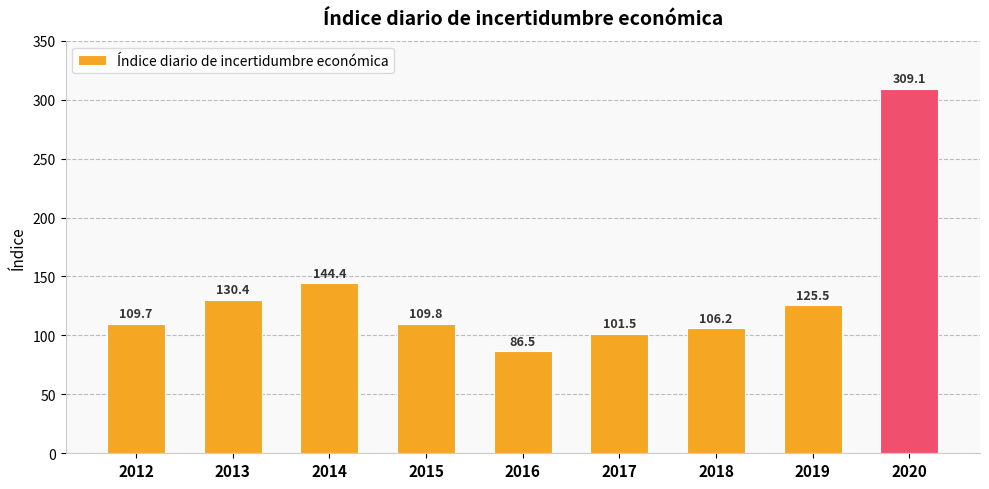

What is the change in value from 2017 to 2020?

+207.6